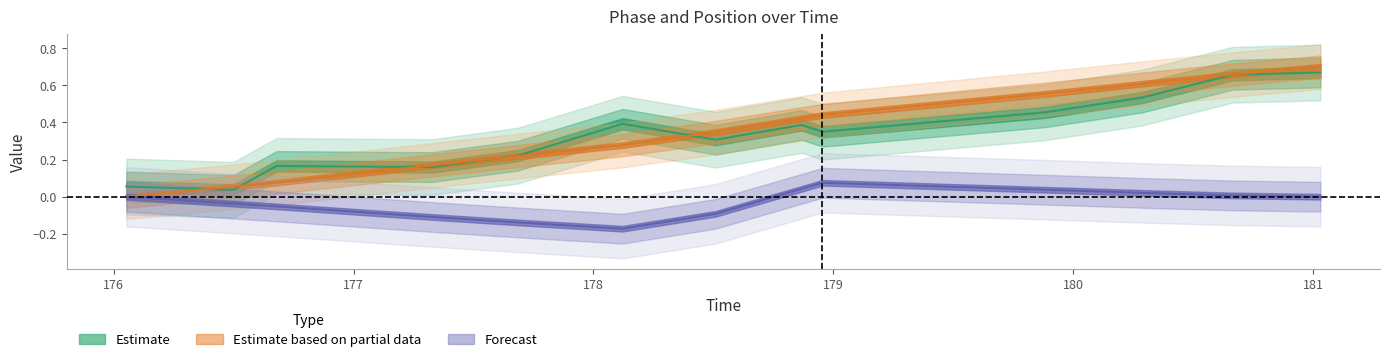

Which category has the highest value in the Phase series?

181.030358076096